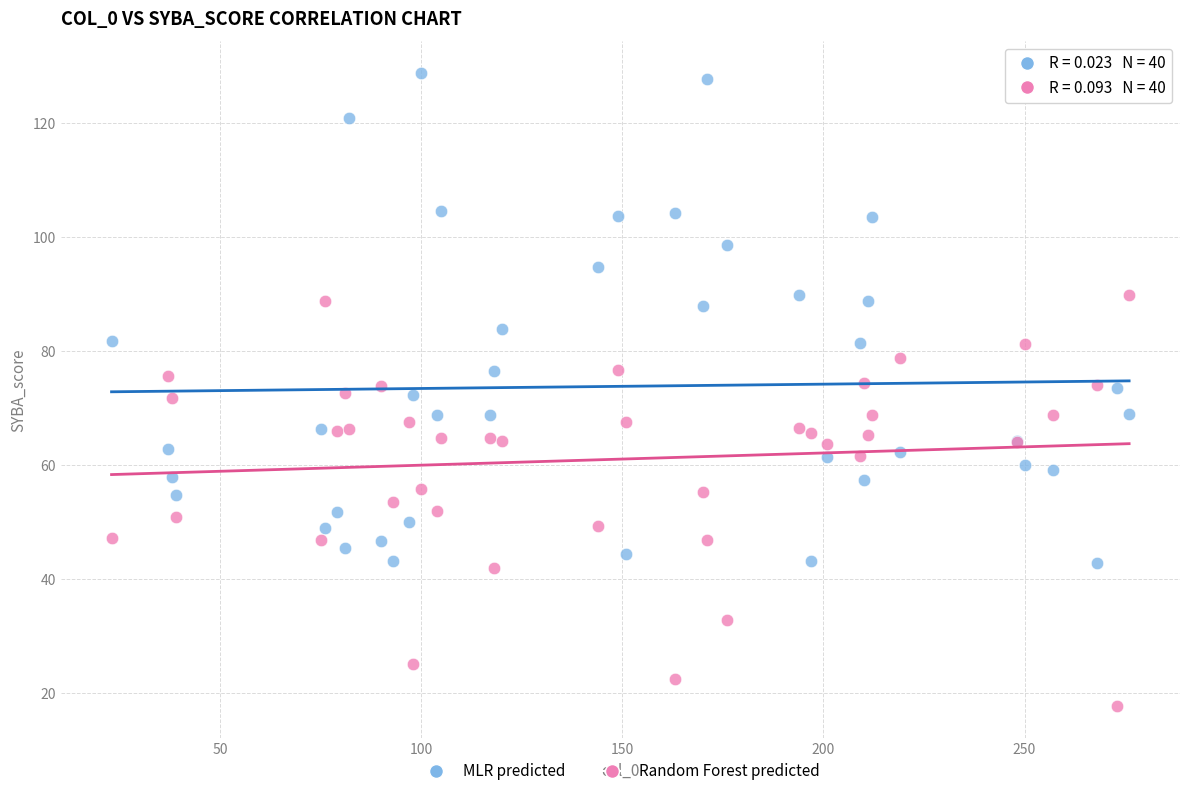

What are all the series names shown in the legend?

MLR predicted, Random Forest predicted